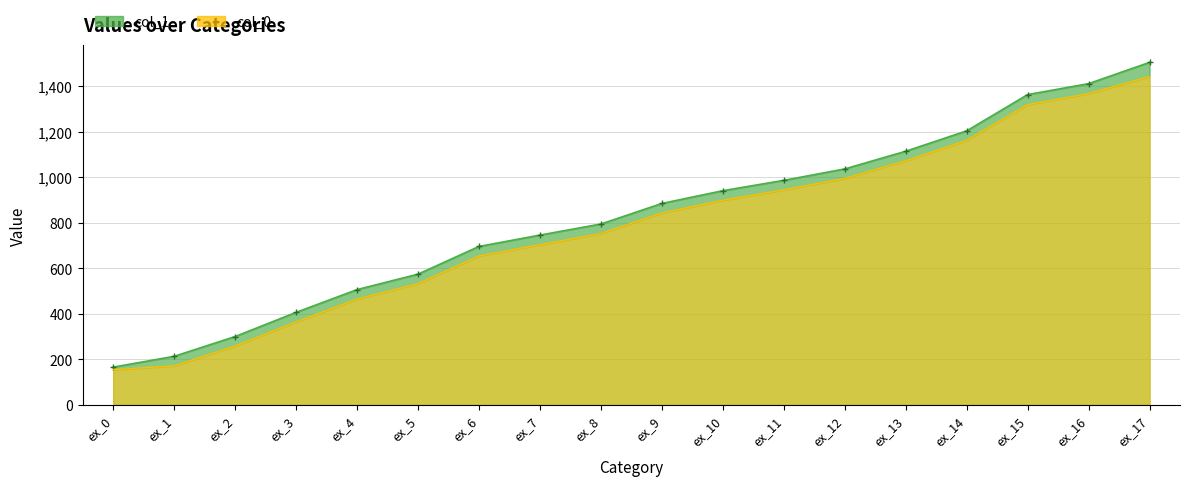

Is it true that col_0 equals 1960.7 at ex_14?

False